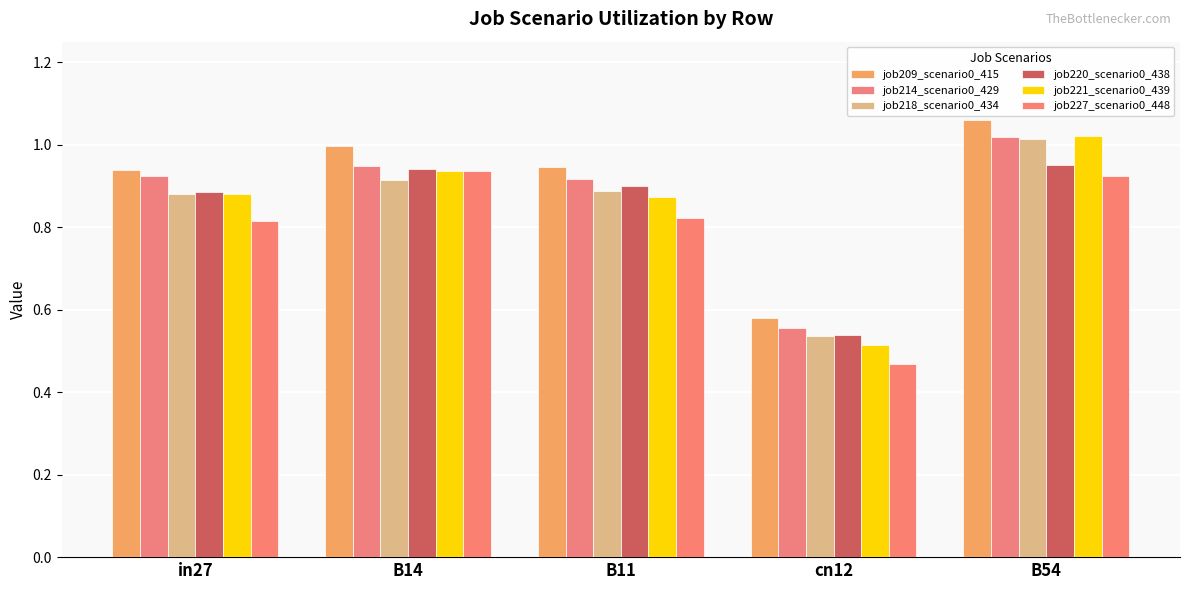

The job209_scenario0_415 series shows 0.3 at B54. True or false?

False